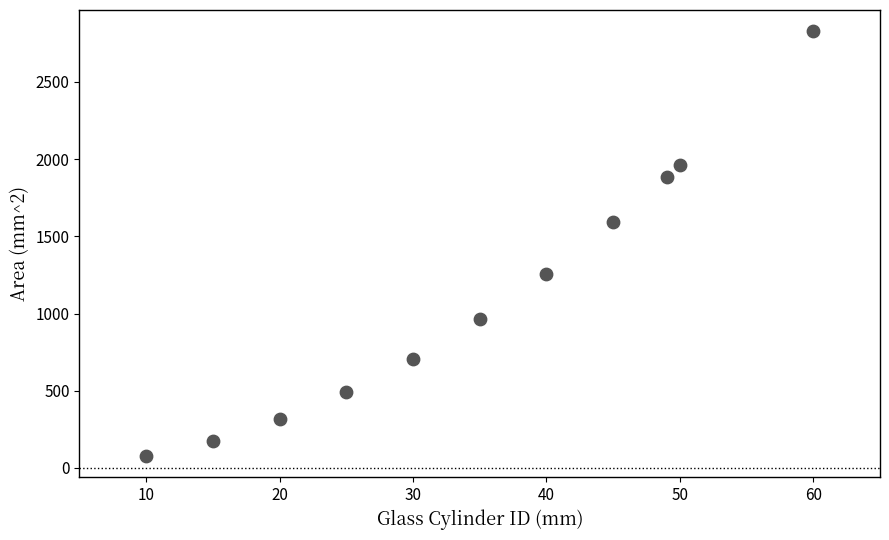

What Y value in the scatter plot is closest to 1452?

1590.4